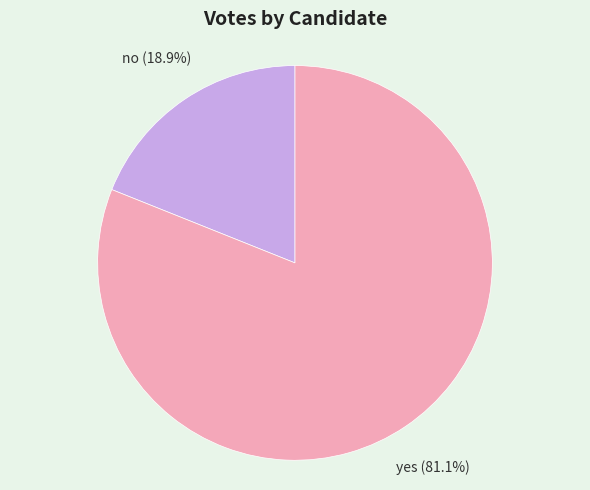

Rank the categories by value from highest to lowest.

yes, no